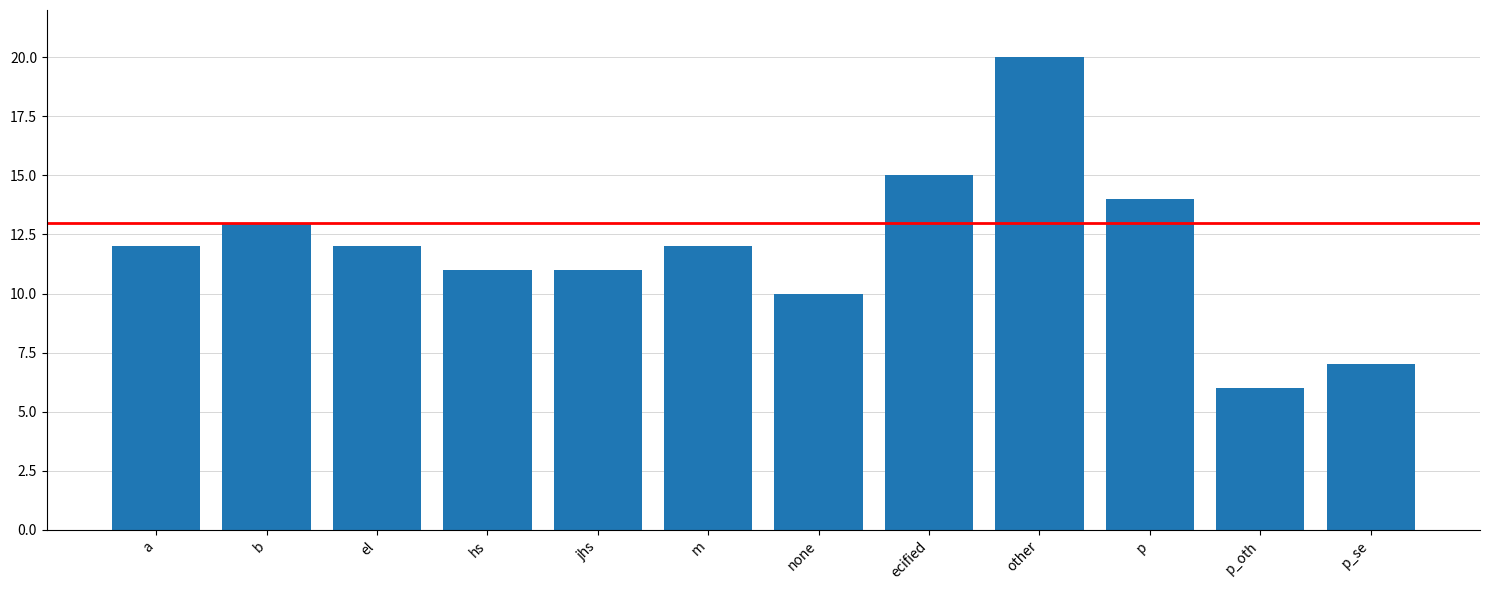

What is the sum of all values?

143